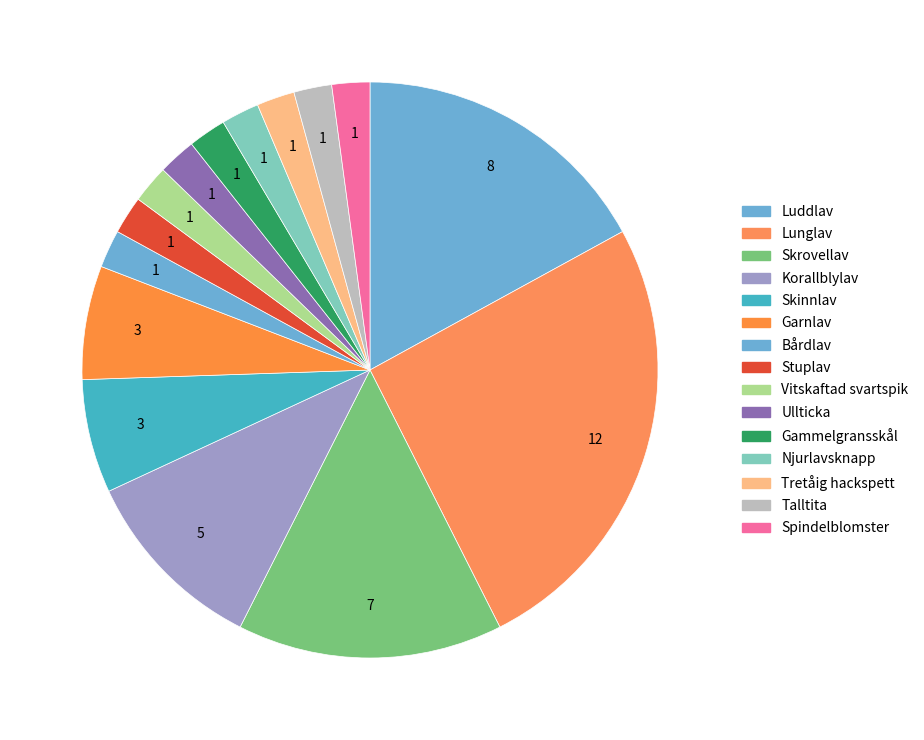

Which category has the smallest portion of the pie?

Bårdlav